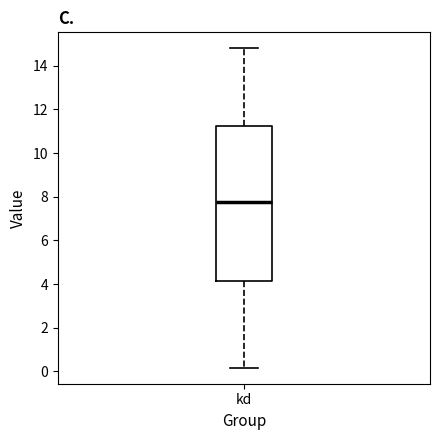

Where does the median line of the box for kd sit on the y-axis? The values are not printed on the chart, so give them approximately, as read against the axis.

7.8